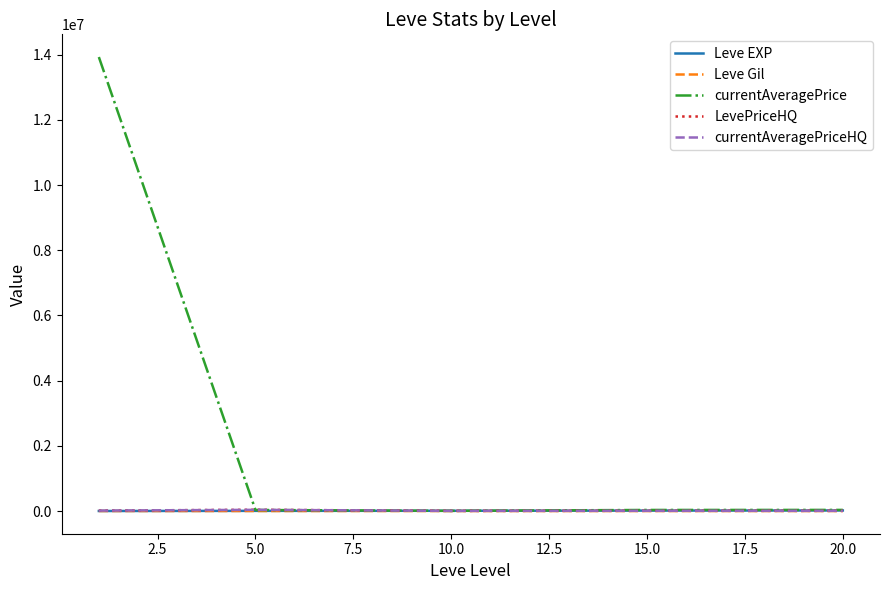

Which series has the largest total across all categories?

currentAveragePrice